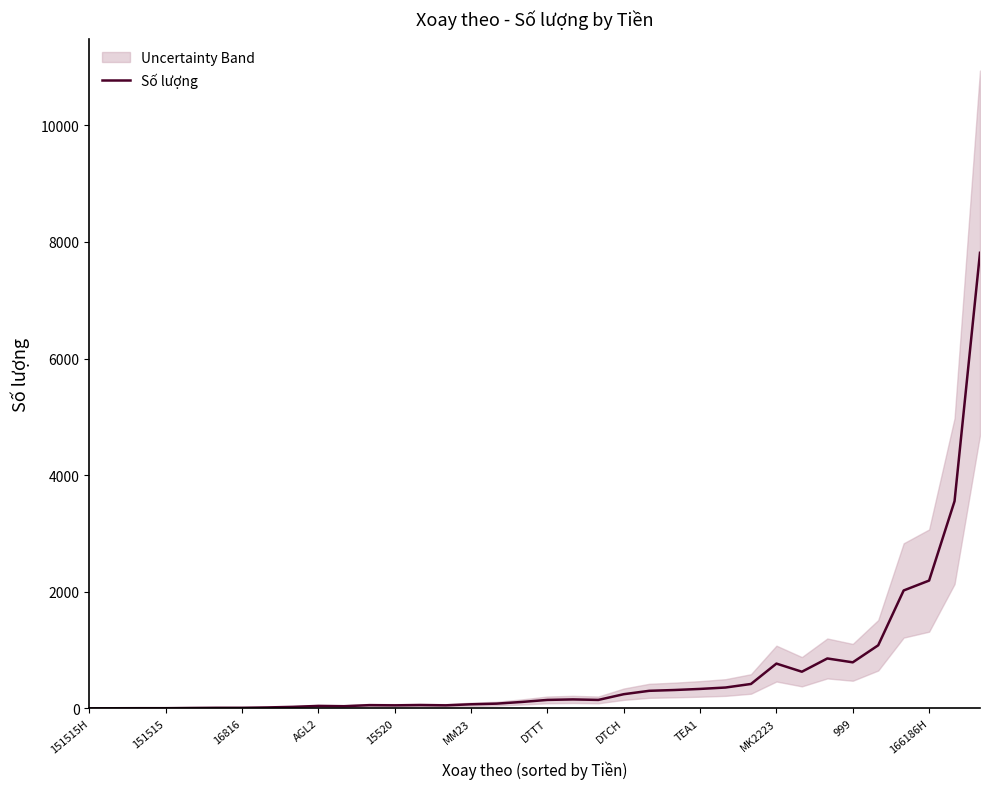

What is the maximum value shown in the chart?

7814.0